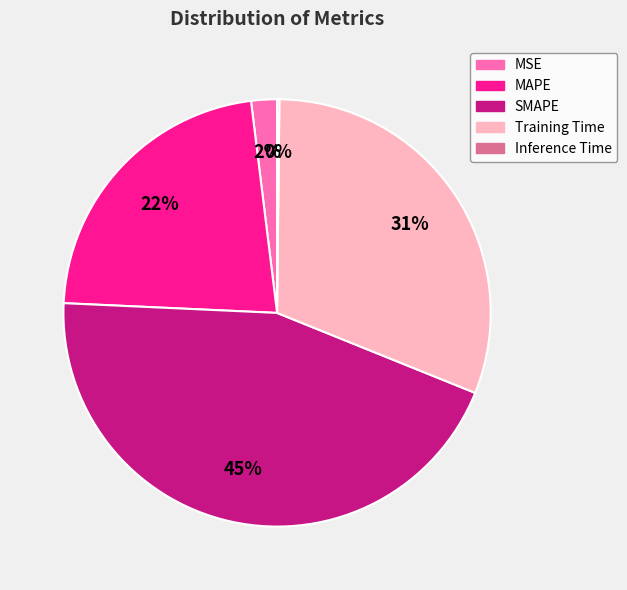

The SMAPE slice represents 45% of the pie. True or false?

True